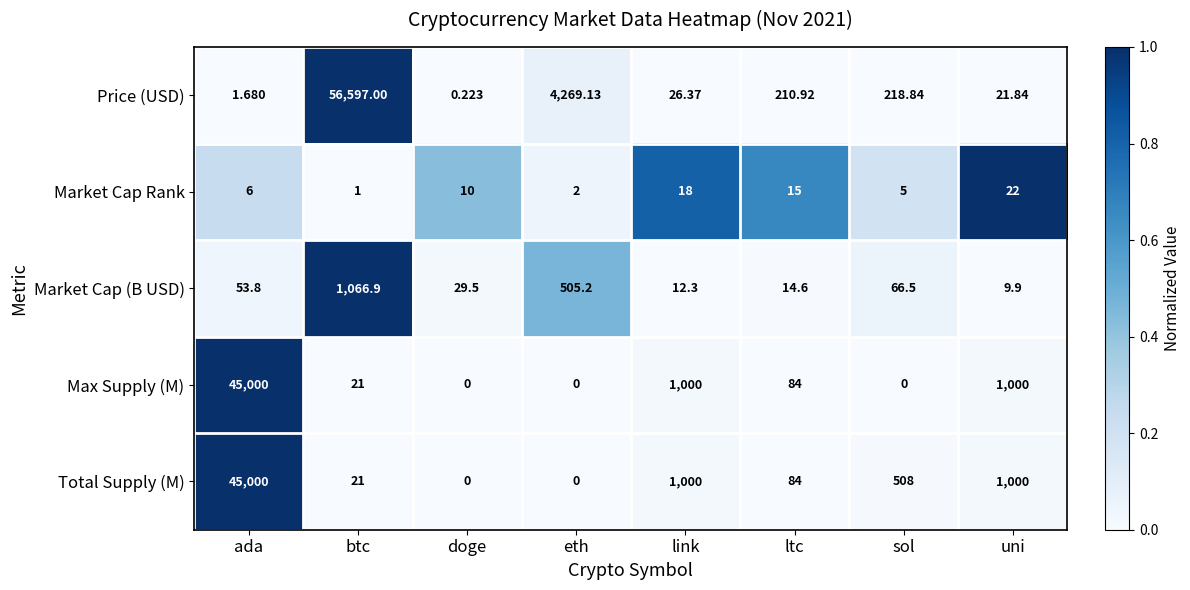

At which category is the sum across all series the highest?

ada